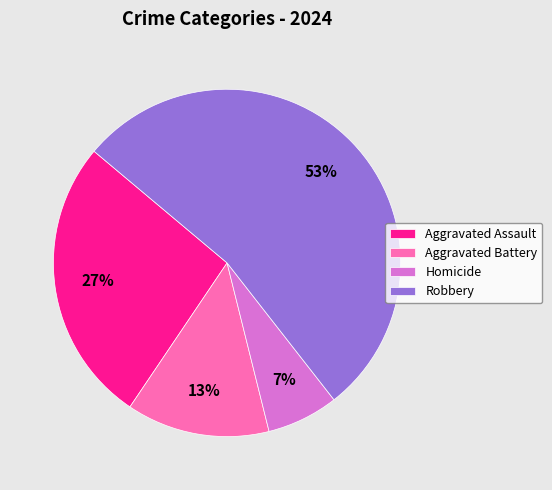

Rank the categories by value from lowest to highest.

Homicide, Aggravated Battery, Aggravated Assault, Robbery